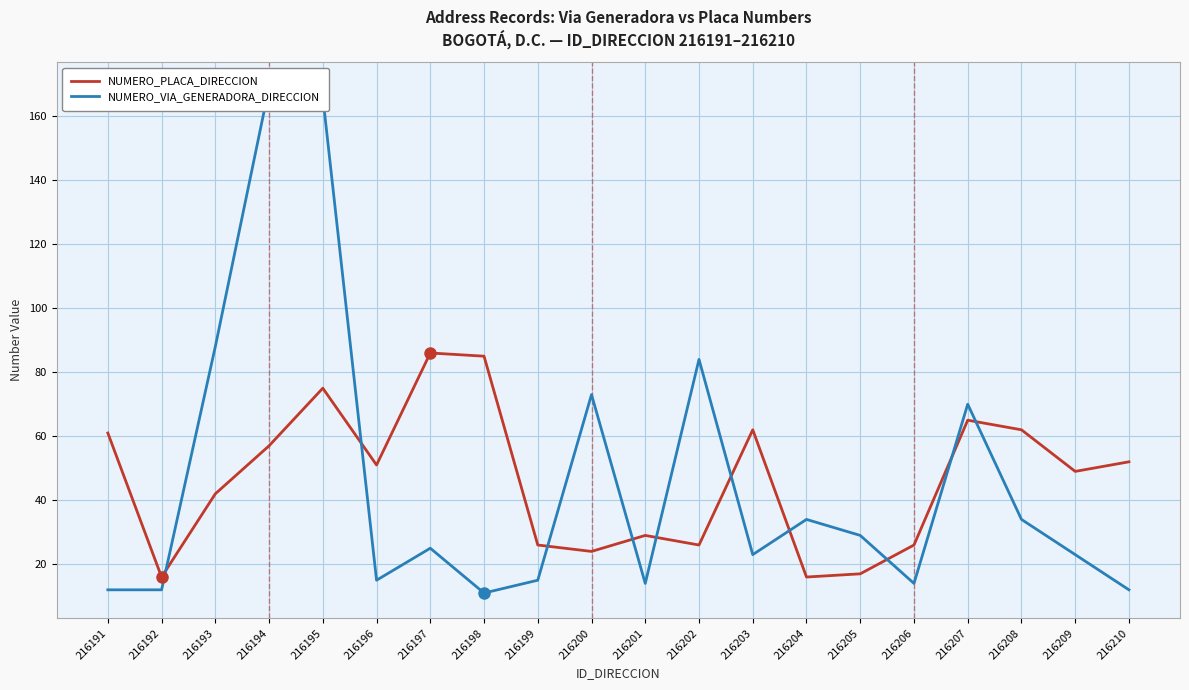

At how many categories does at least one series exceed 99?

2